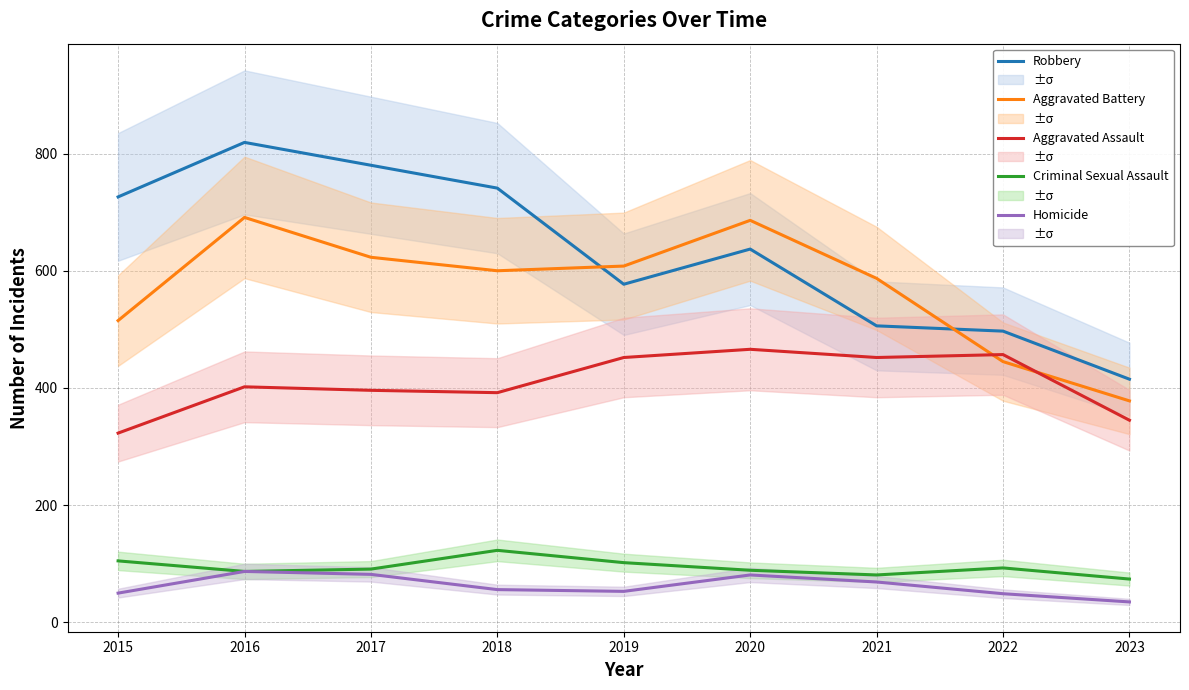

True or false: Criminal Sexual Assault and Homicide intersect in this chart.

False